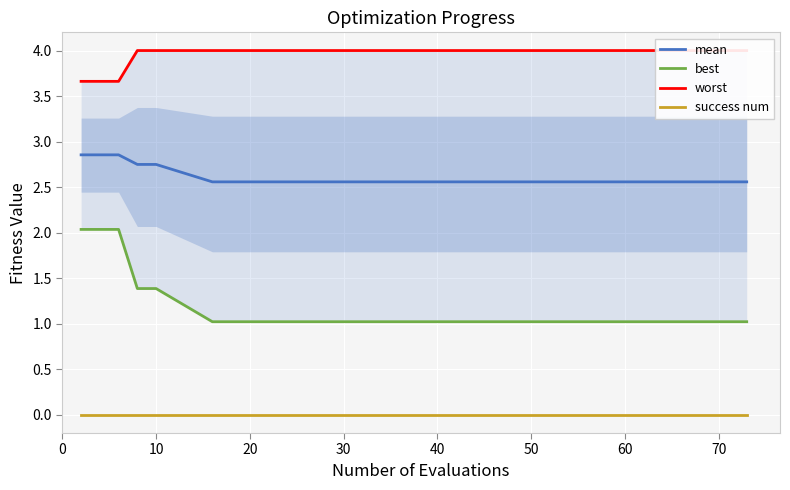

True or false: success num and mean intersect in this chart.

False